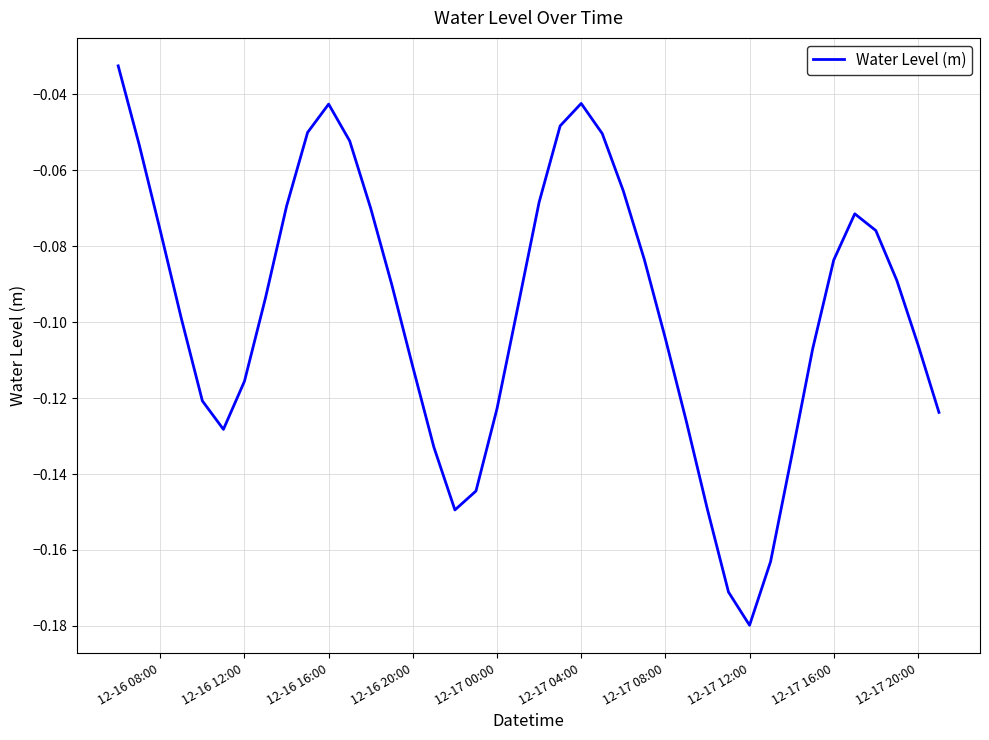

How many lines are shown in the chart?

1